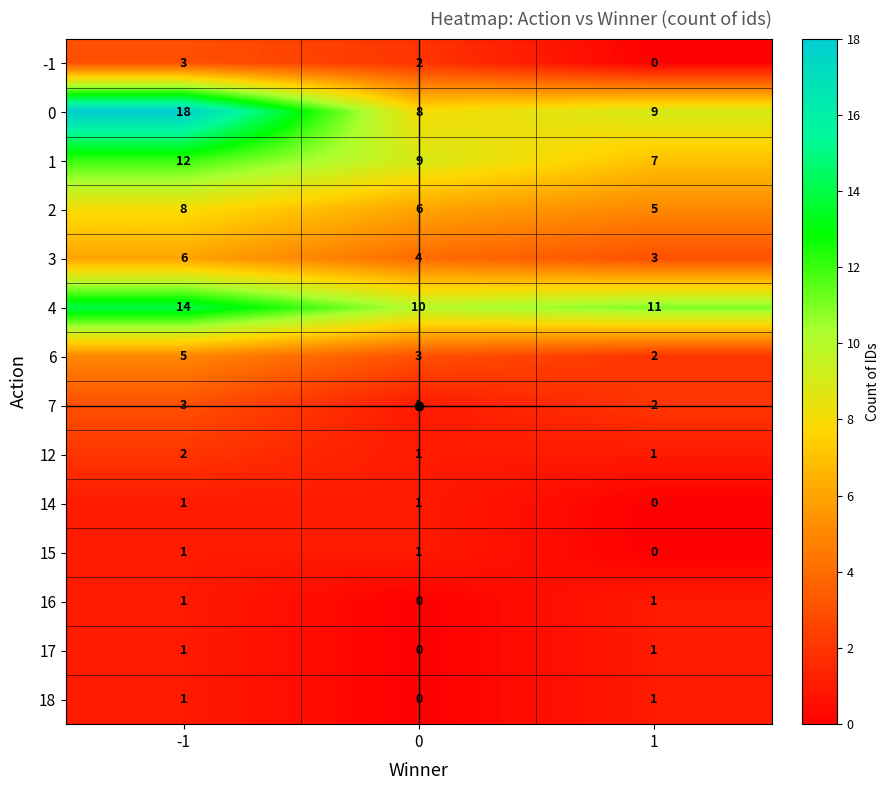

What is the difference between the 2 values at 1 and -1?

3